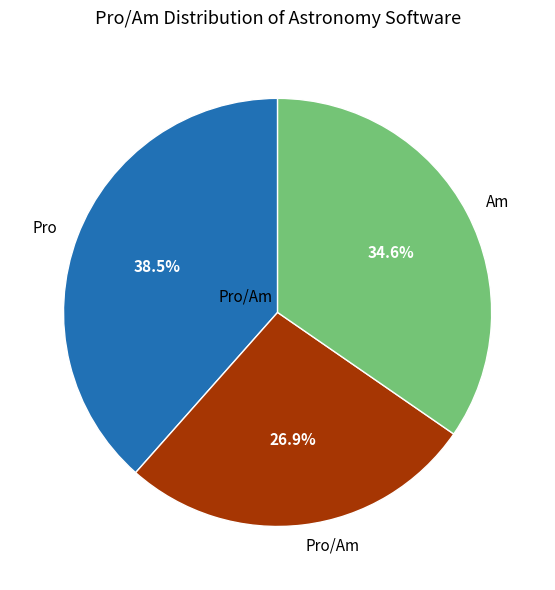

To the nearest percent, what is the combined percentage of Pro and Am?

73%